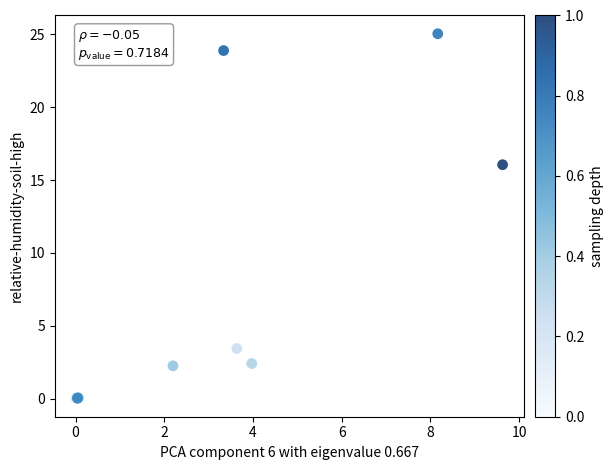

What Y value in the scatter plot is closest to 12?

16.1